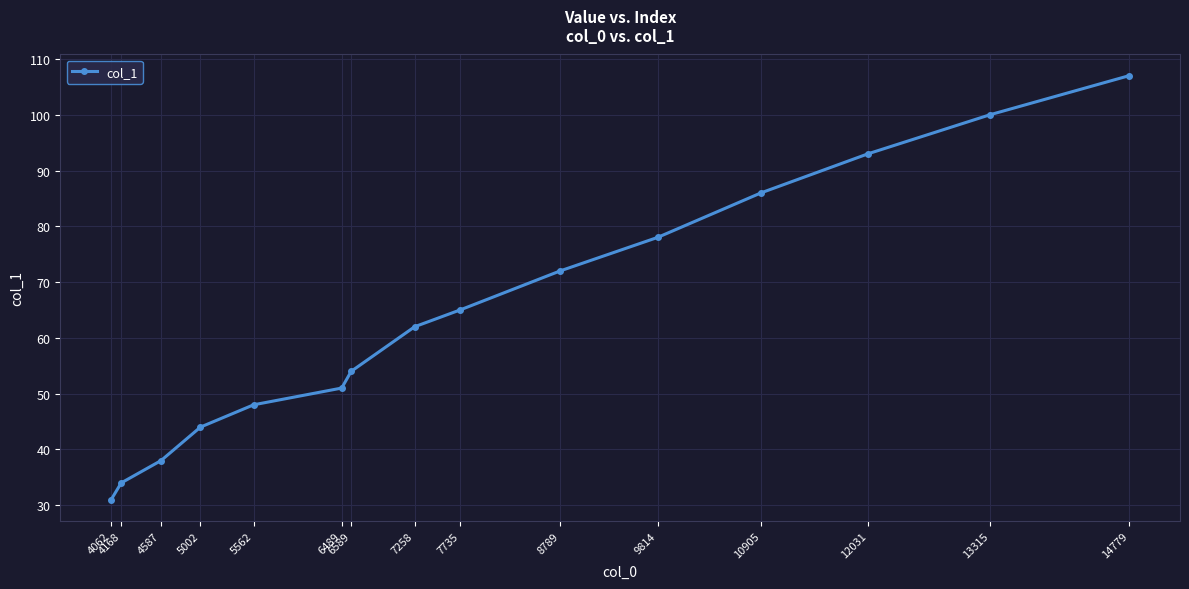

Which has a higher value, 4062 or 4168?

4168